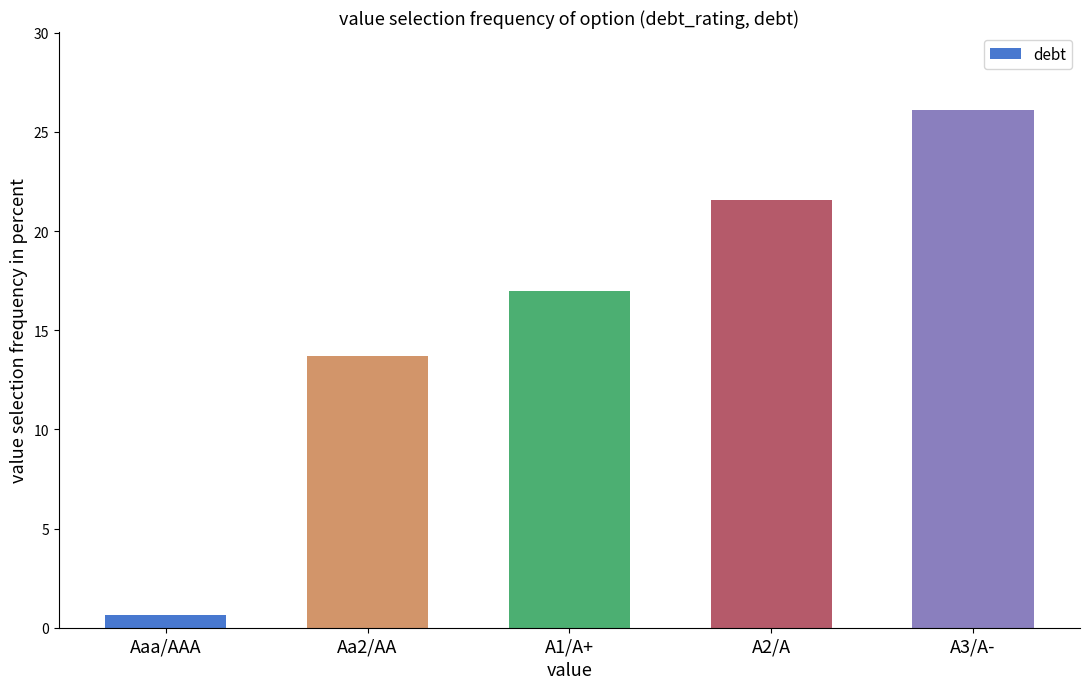

What is the difference between the values at A1/A+ and Aaa/AAA?

16.3